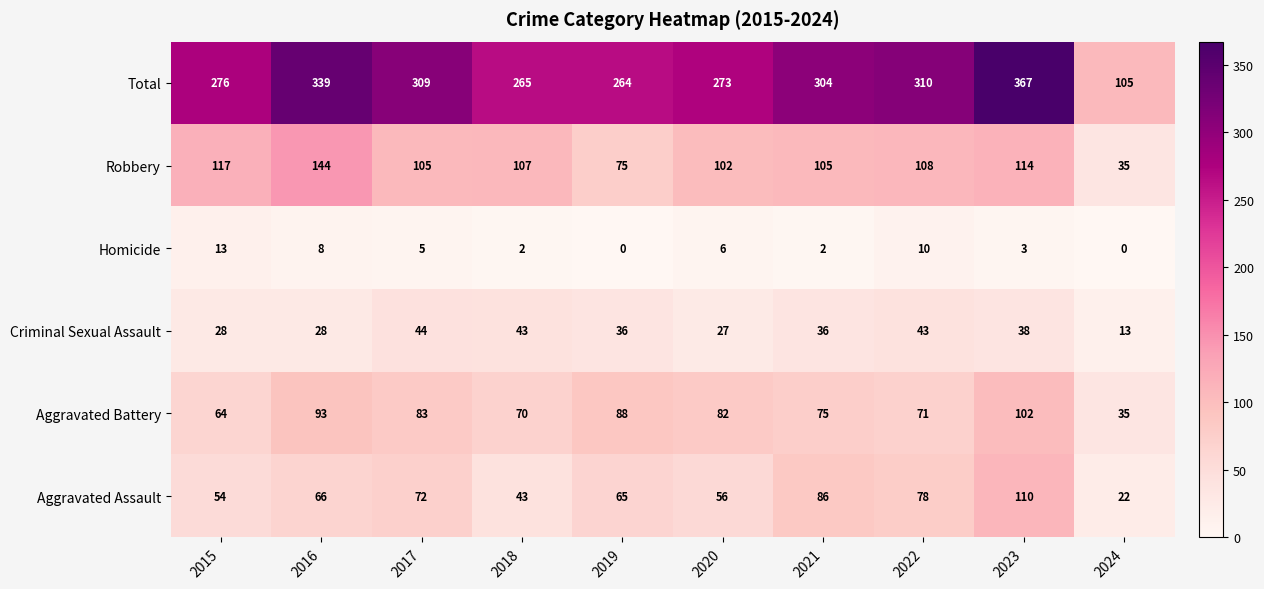

At which label does Total reach its peak?

2023